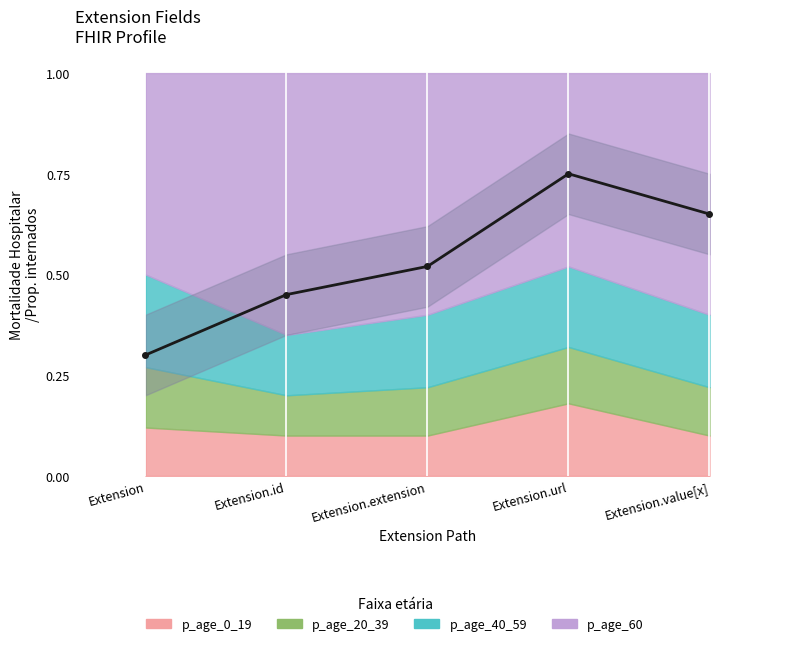

How many categories are shown in the chart?

5